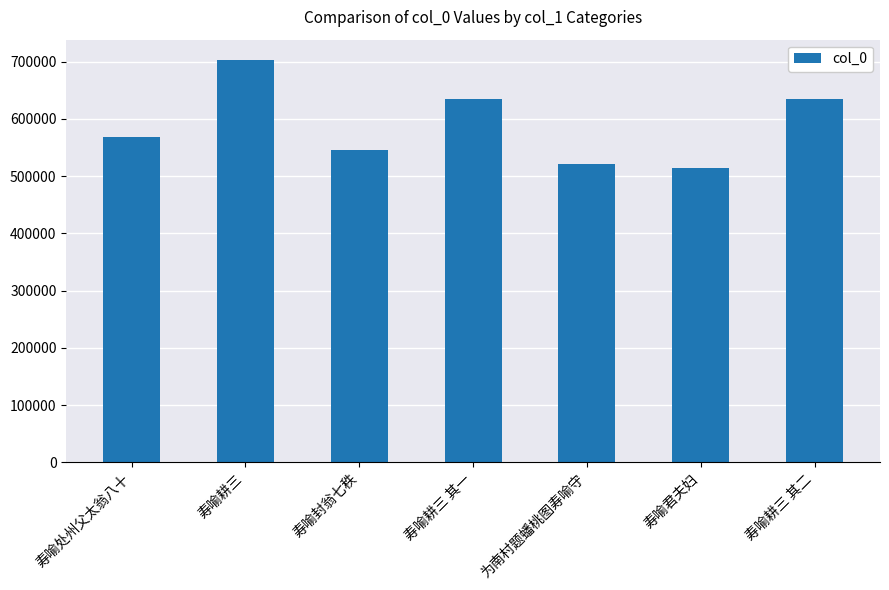

True or false: the data shows 901223 at 寿喻处州父太翁八十.

False